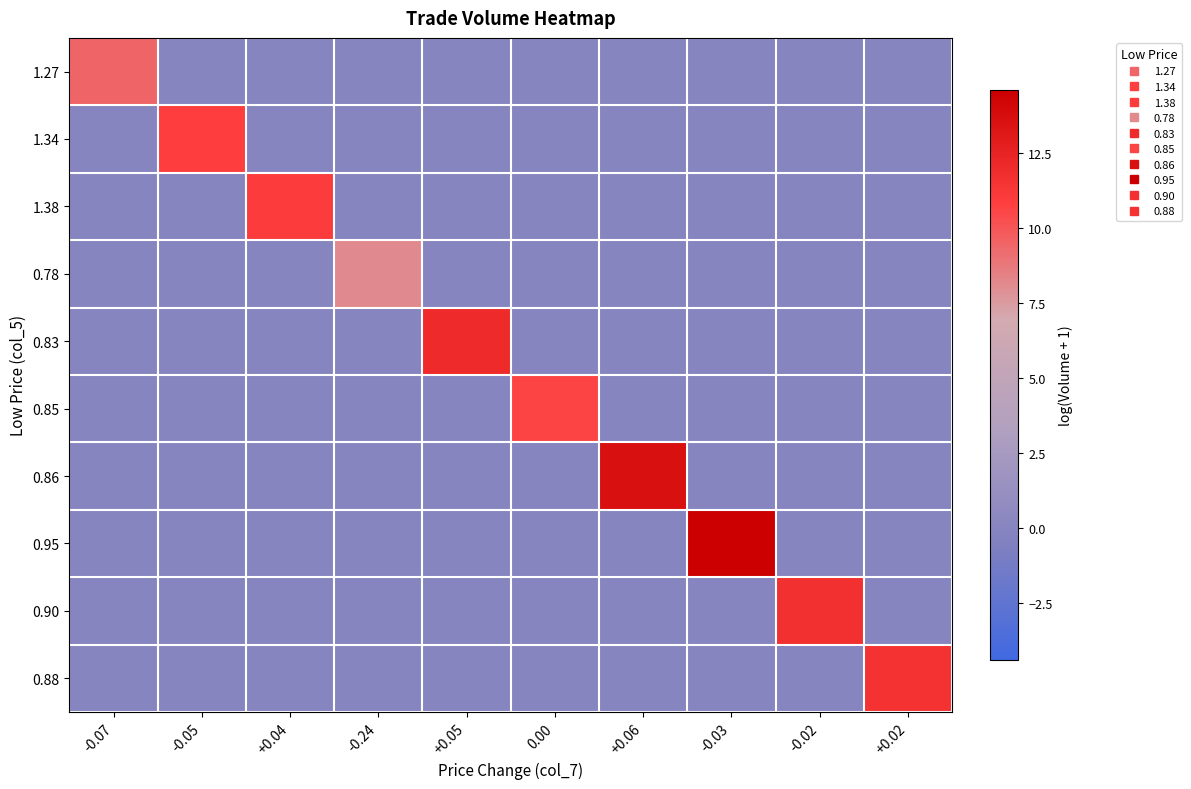

Rank the series by their maximum value, from lowest to highest.

0.78, 1.27, 0.85, 1.34, 1.38, 0.88, 0.90, 0.83, 0.86, 0.95